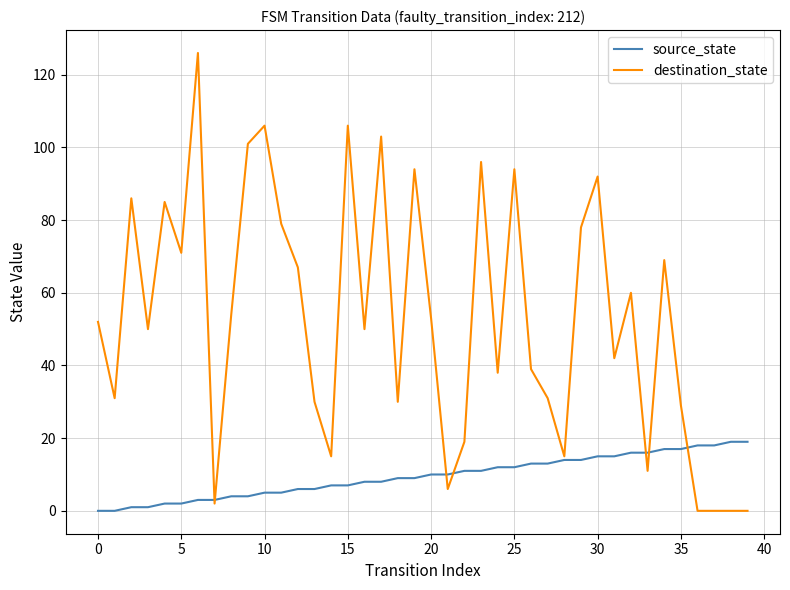

Rank the series by their maximum value, from lowest to highest.

source_state, destination_state